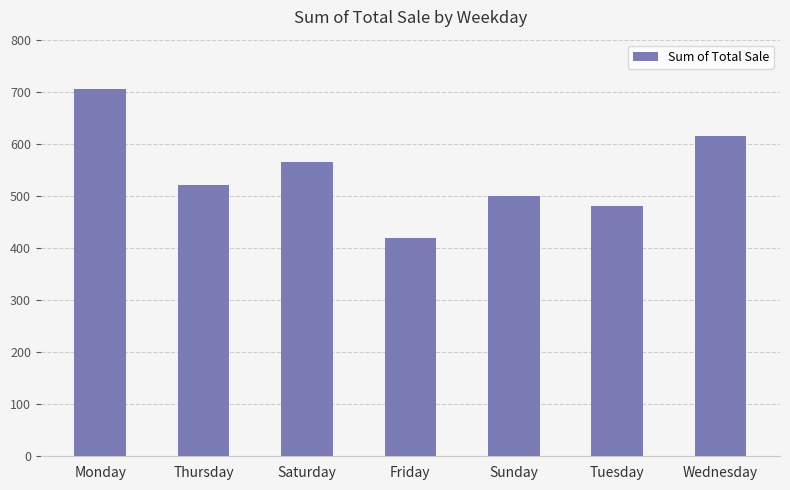

Reading left to right, list all the values displayed in this chart.

705	520	565	420	500	480	615